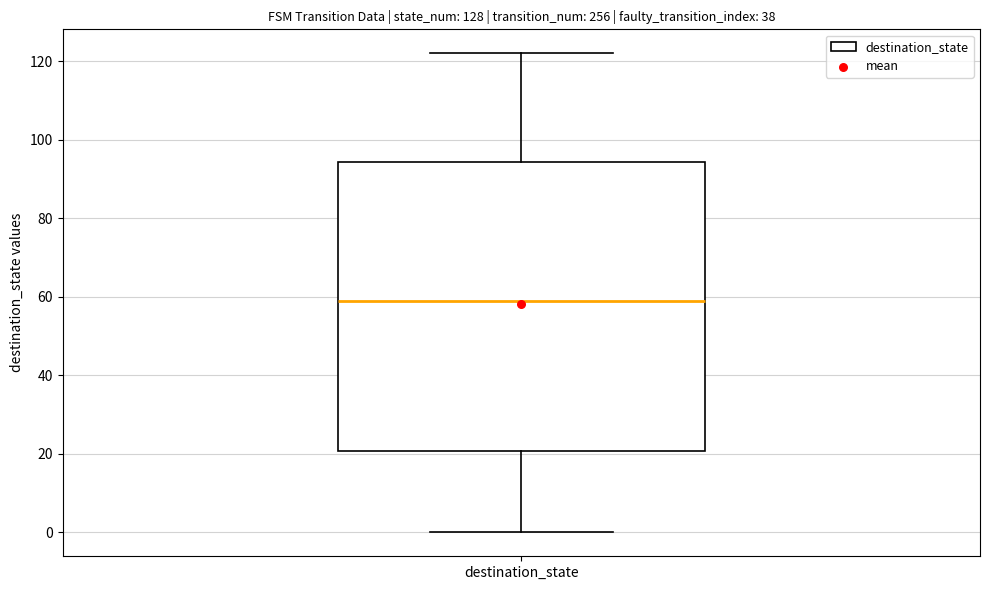

Where is the upper edge of the box for destination_state on the y-axis? The values are not printed on the chart, so give them approximately, as read against the axis.

94